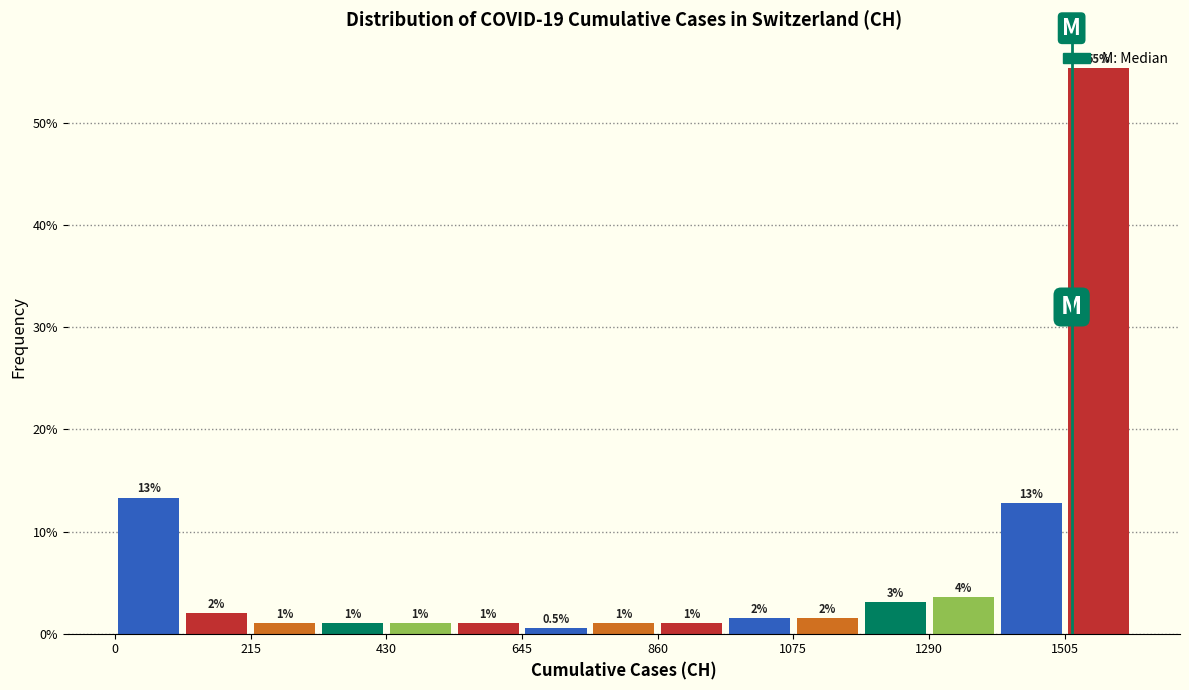

Read against the x-axis, roughly where is the centre of the tallest bar?

1550